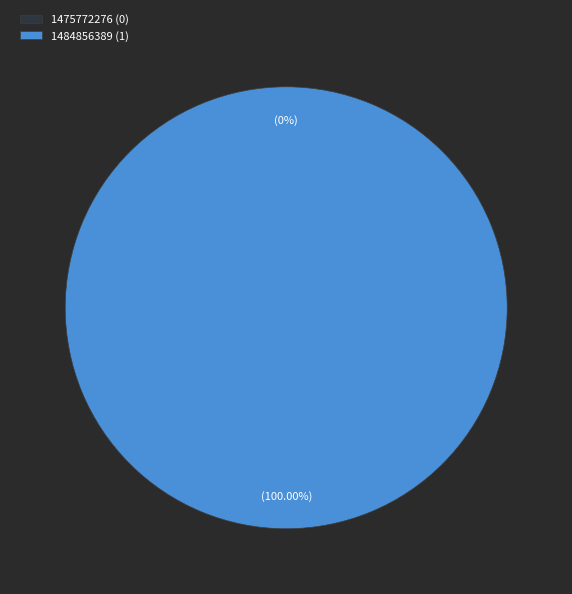

To the nearest percent, what is the combined percentage of 1484856389 and 1475772276?

100%